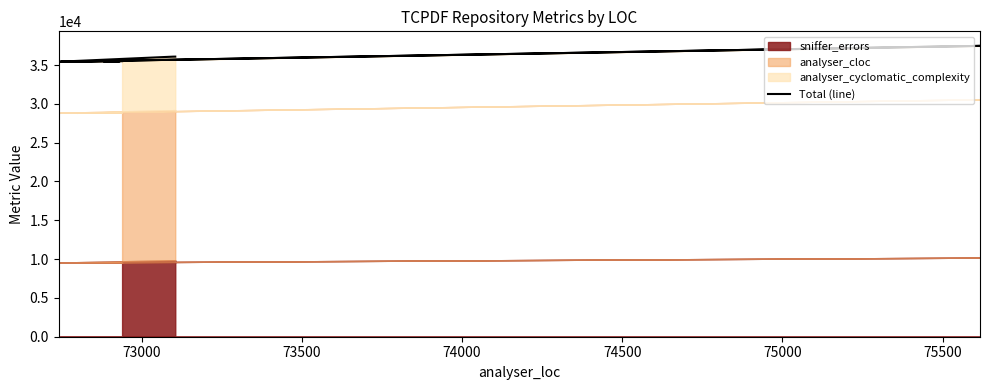

What is the maximum value shown in the chart?

37466